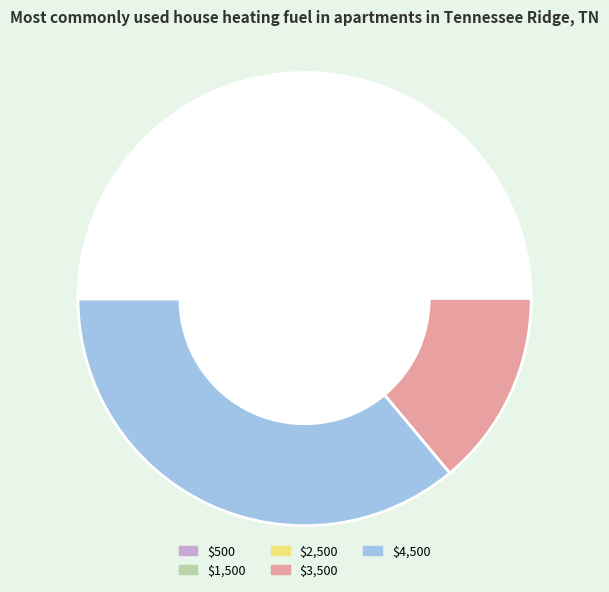

To the nearest percent, what percentage of the pie is $2,500?

20%